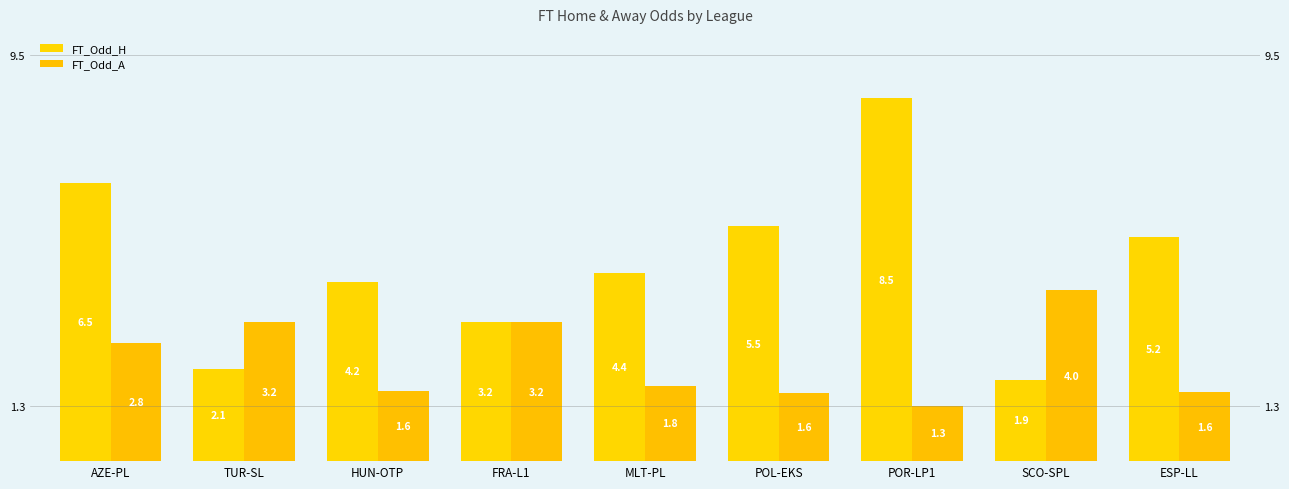

What is the difference between the FT_Odd_H values at TUR-SL and POL-EKS?

3.4